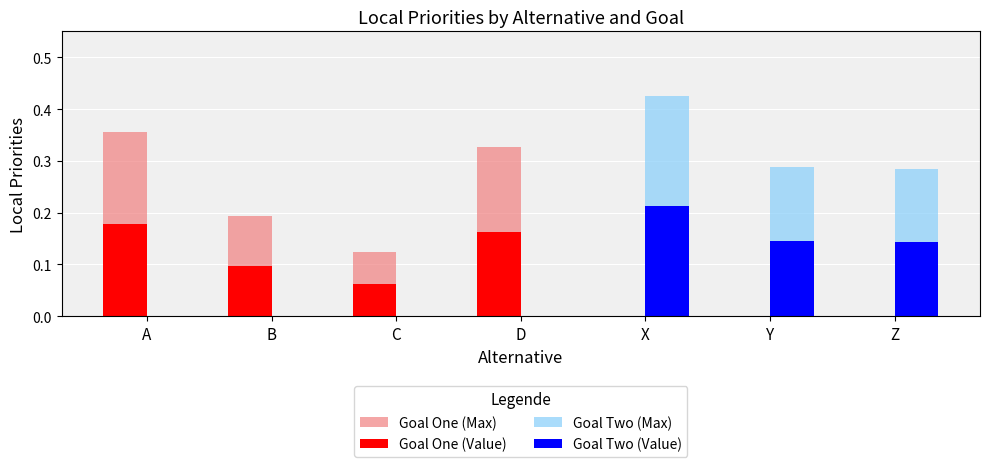

The value of Goal One (Value) at C is 0.1. True or false?

True